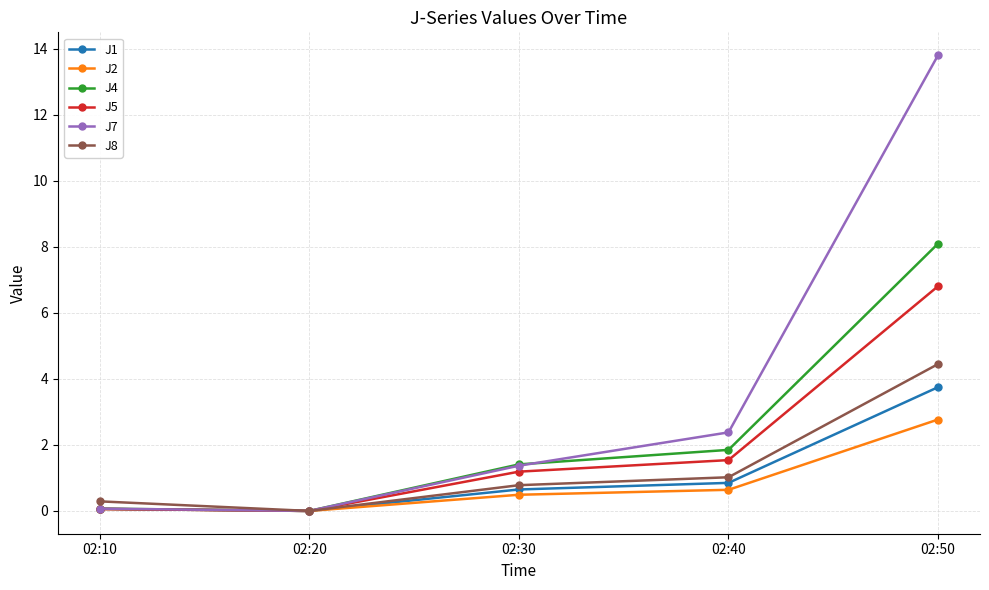

What value does the J1 series have at 02:30?

0.7